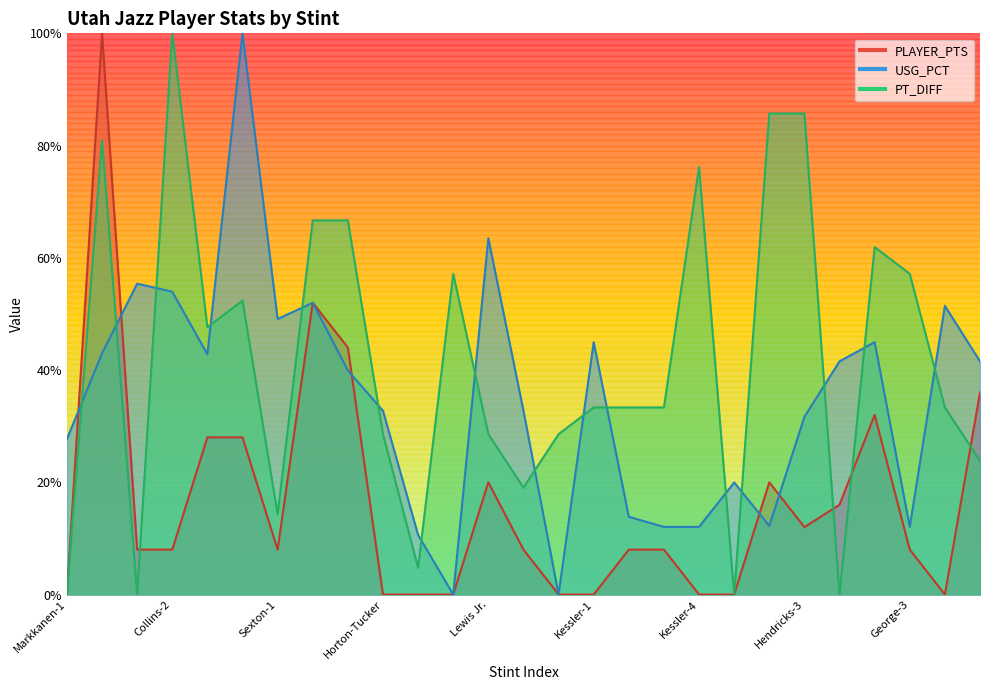

Is the value of PLAYER_PTS at Hendricks-1 greater than the value of USG_PCT at Sensabaugh-2?

No